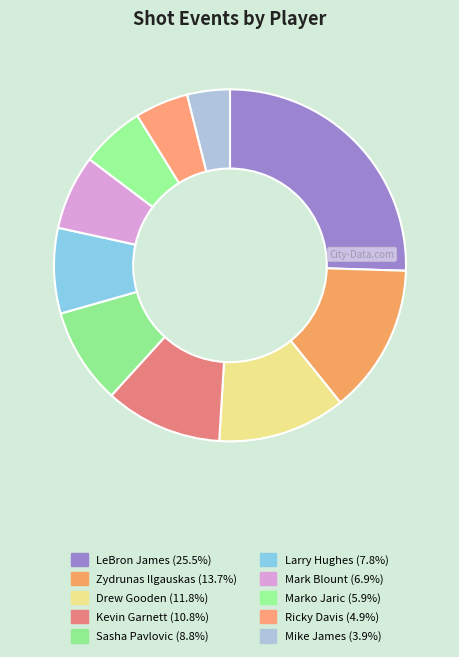

Rank the categories by value from highest to lowest.

LeBron James, Zydrunas Ilgauskas, Drew Gooden, Kevin Garnett, Sasha Pavlovic, Larry Hughes, Mark Blount, Marko Jaric, Ricky Davis, Mike James